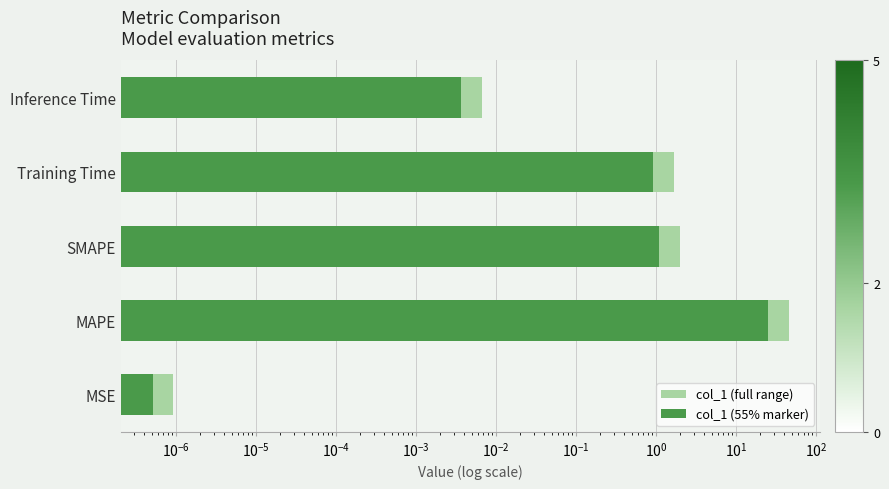

How many series are shown in this chart?

2